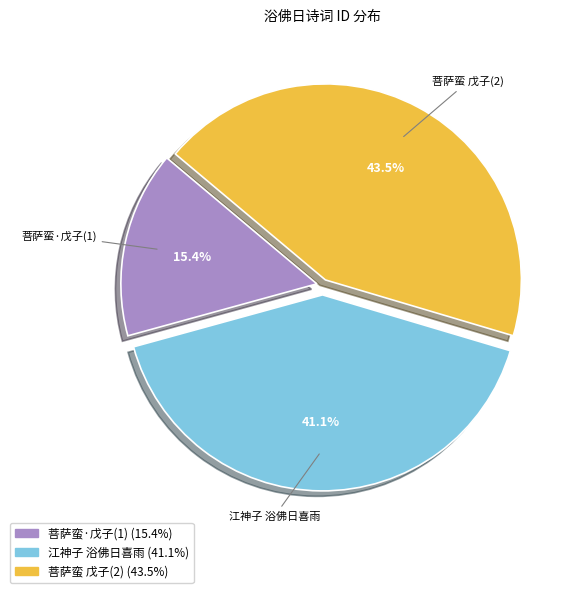

Is there any slice that represents more than half of the pie?

No